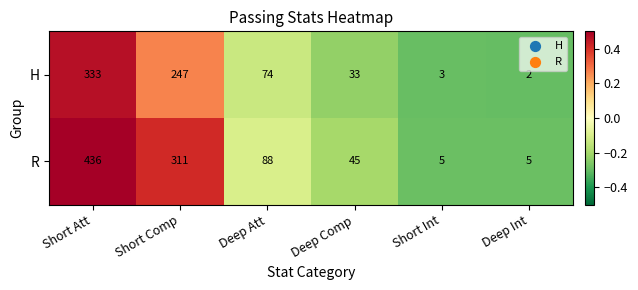

List the series in order of their peak value, highest first.

R, H